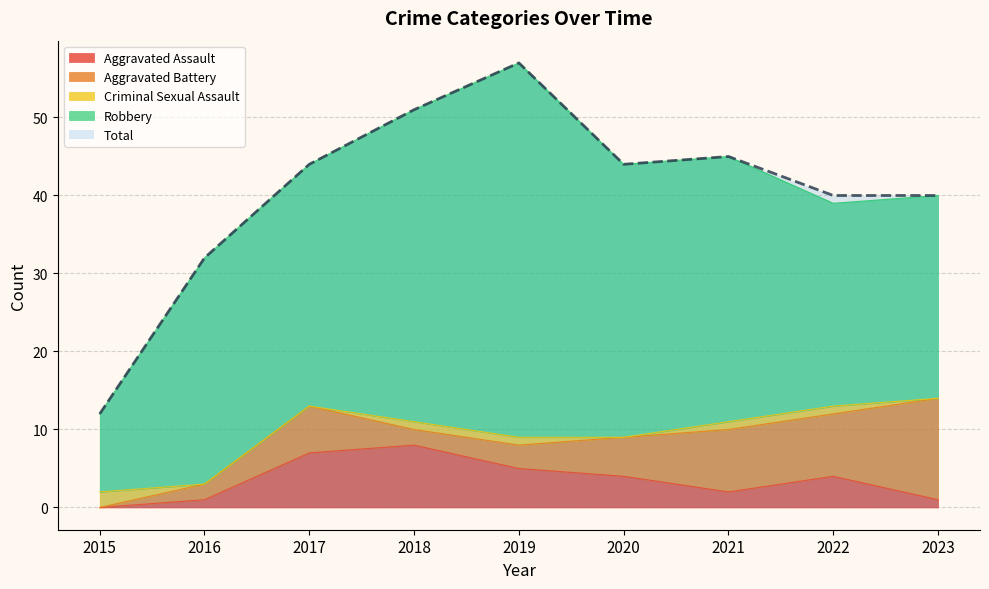

The Robbery series shows 10 at 2021. True or false?

False